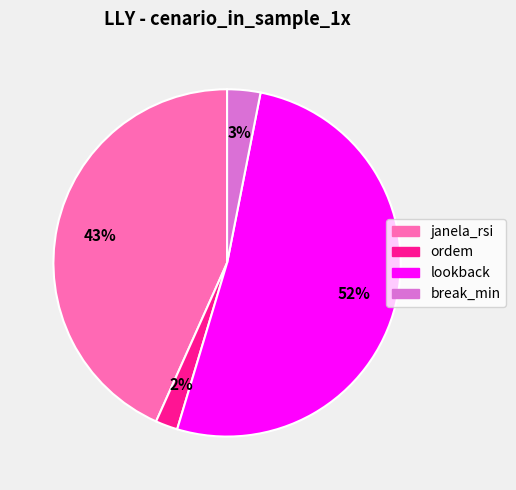

Count the number of slices in the pie.

4